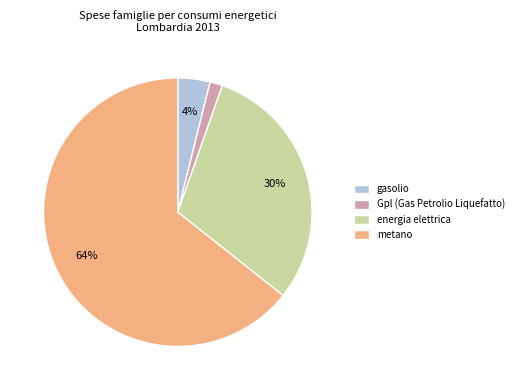

Is the sum of Gpl (Gas Petrolio Liquefatto) and energia elettrica greater than half?

No